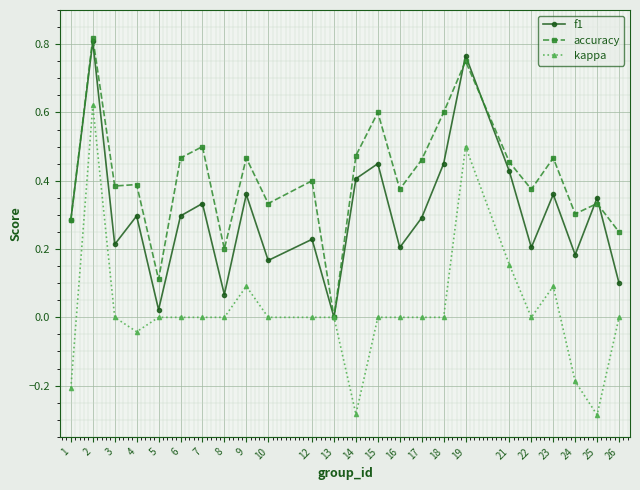

Is the value of accuracy at 22 greater than the value of f1 at 4?

Yes